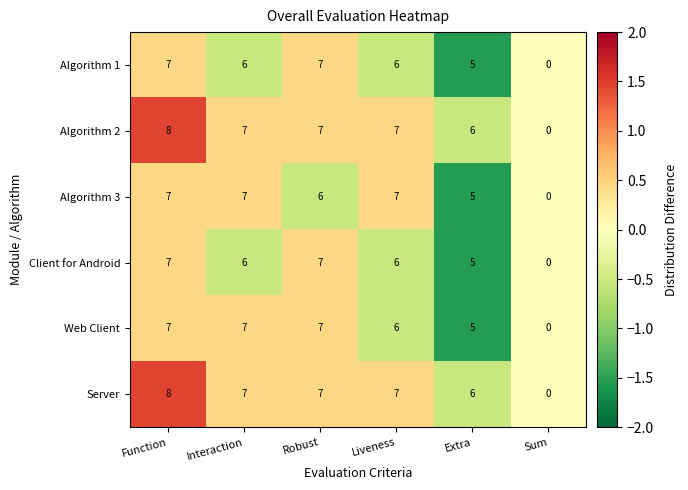

What is the sum of the Client for Android values at Interaction and Robust?

13